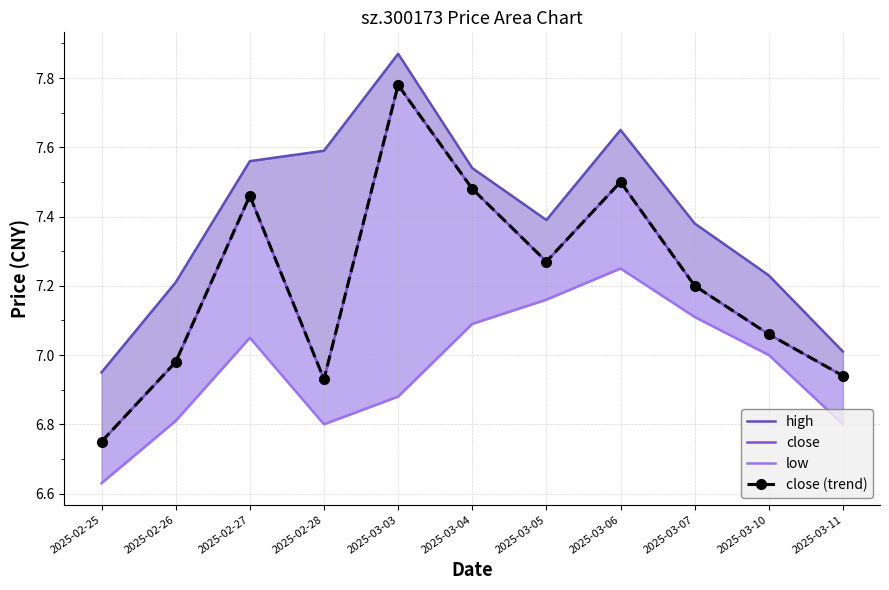

Reading right to left, list all the values displayed in this chart.

high: 7.0	7.2	7.4	7.7	7.4	7.5	7.9	7.6	7.6	7.2	7.0
close: 6.9	7.1	7.2	7.5	7.3	7.5	7.8	6.9	7.5	7.0	6.8
low: 6.8	7.0	7.1	7.2	7.2	7.1	6.9	6.8	7.0	6.8	6.6
close (trend): 6.9	7.1	7.2	7.5	7.3	7.5	7.8	6.9	7.5	7.0	6.8